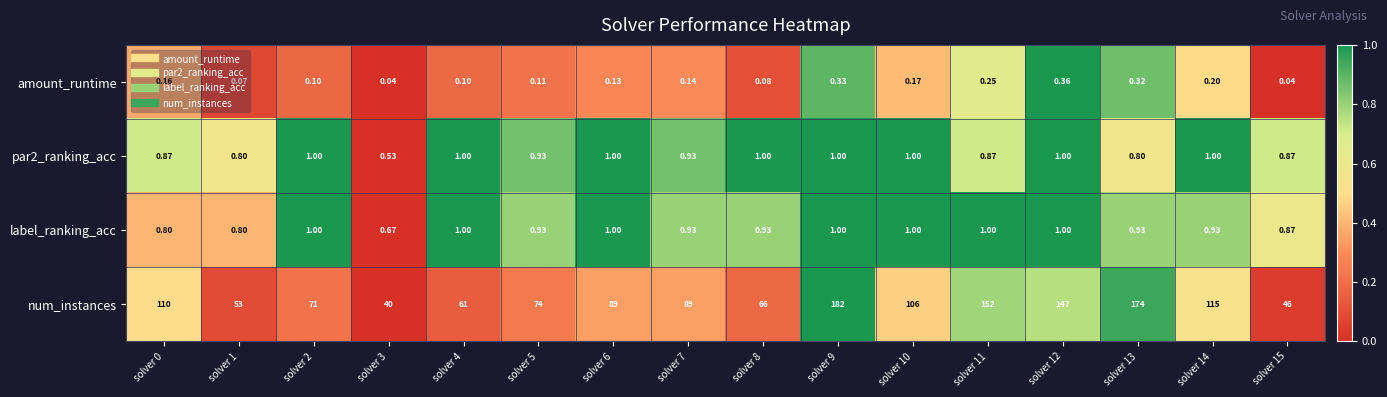

What is the greatest value displayed?

182.0